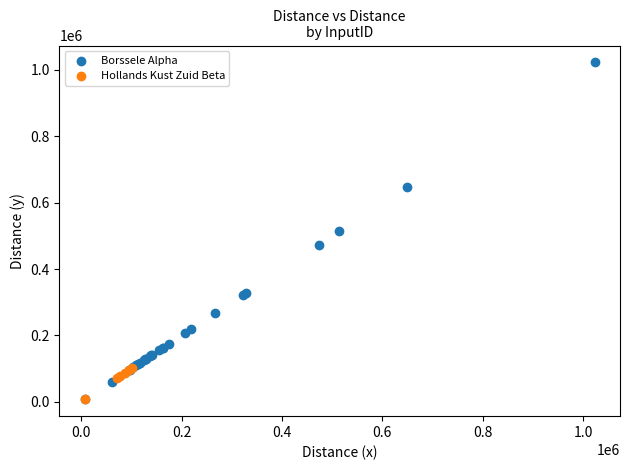

Which series reaches the maximum Y coordinate?

Borssele Alpha